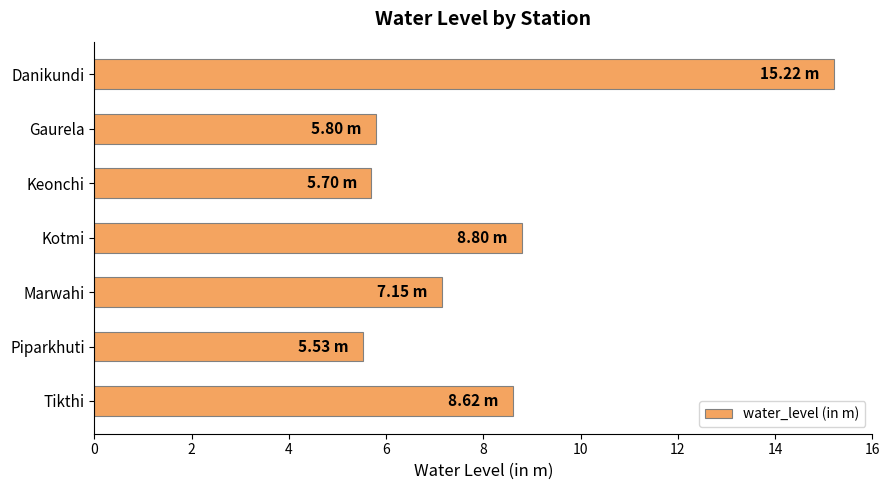

What is the sum of all values?

56.8